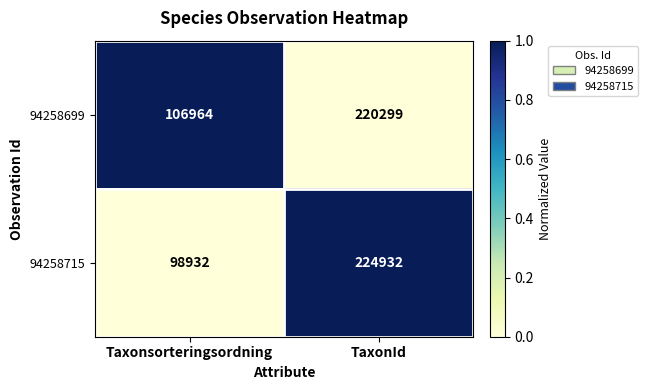

Is it true that 94258699 equals 220299 at TaxonId?

True